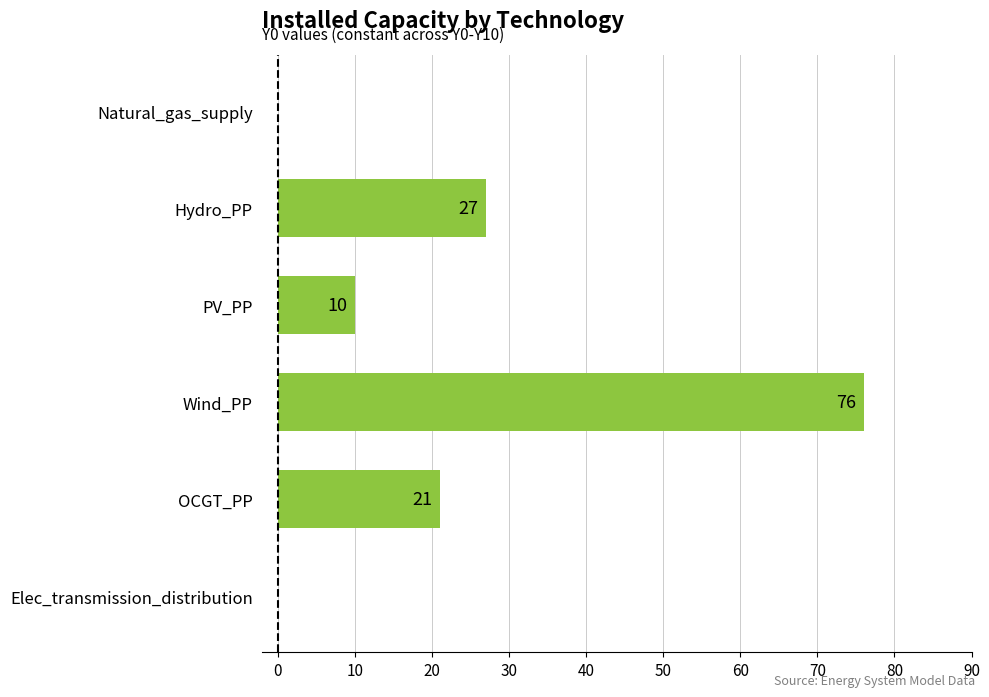

Are the bars horizontal?

Yes